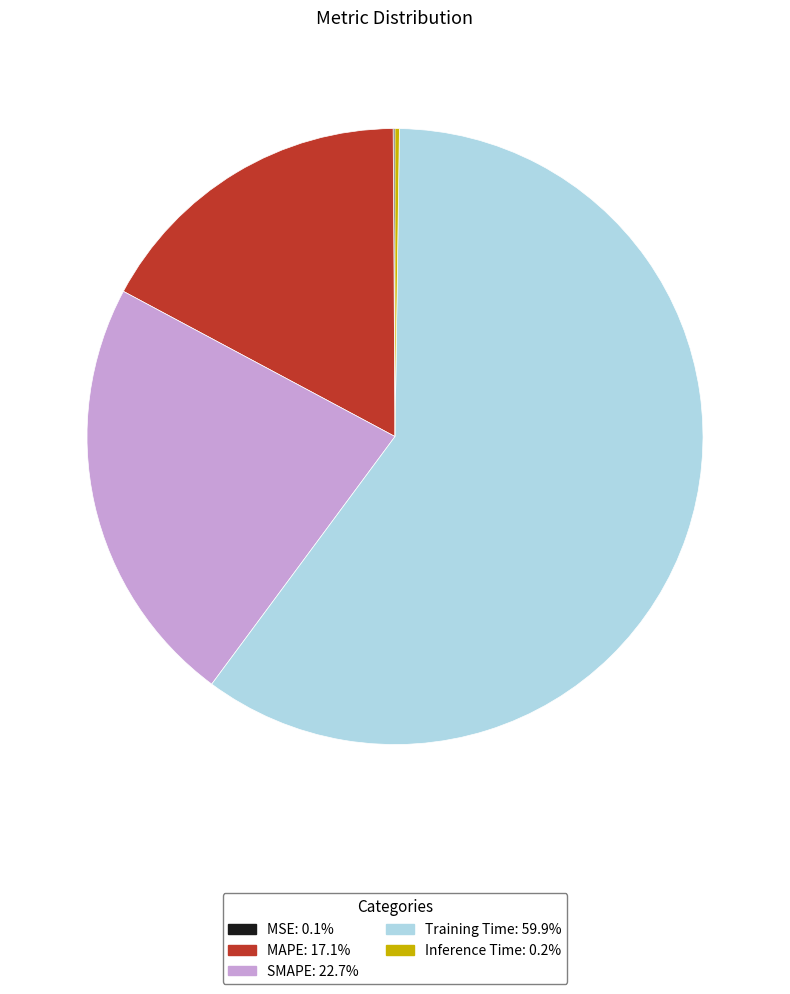

Which category has the biggest portion of the pie?

Training Time